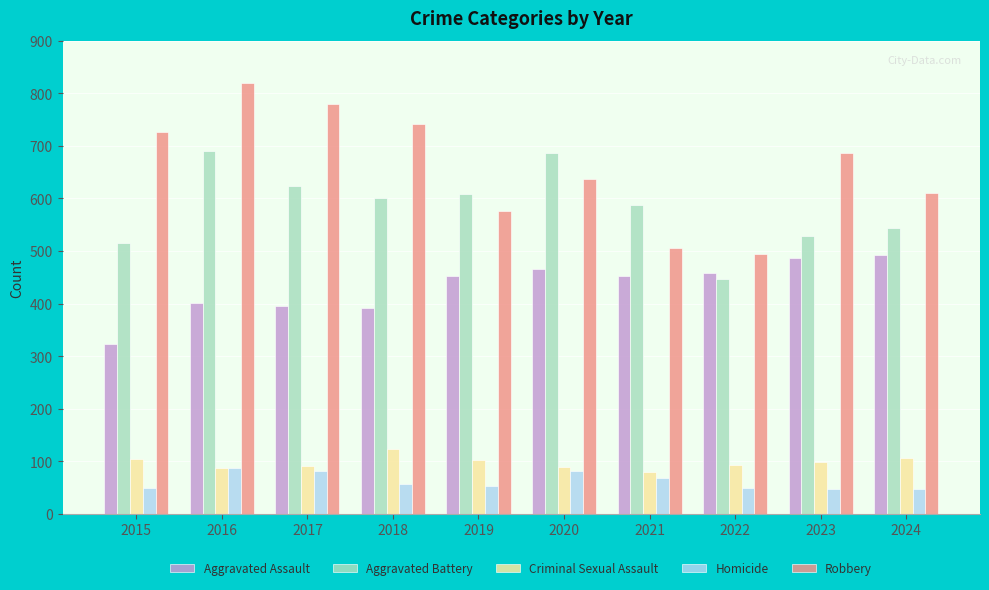

What are all the series names shown in the legend?

Aggravated Assault, Aggravated Battery, Criminal Sexual Assault, Homicide, Robbery